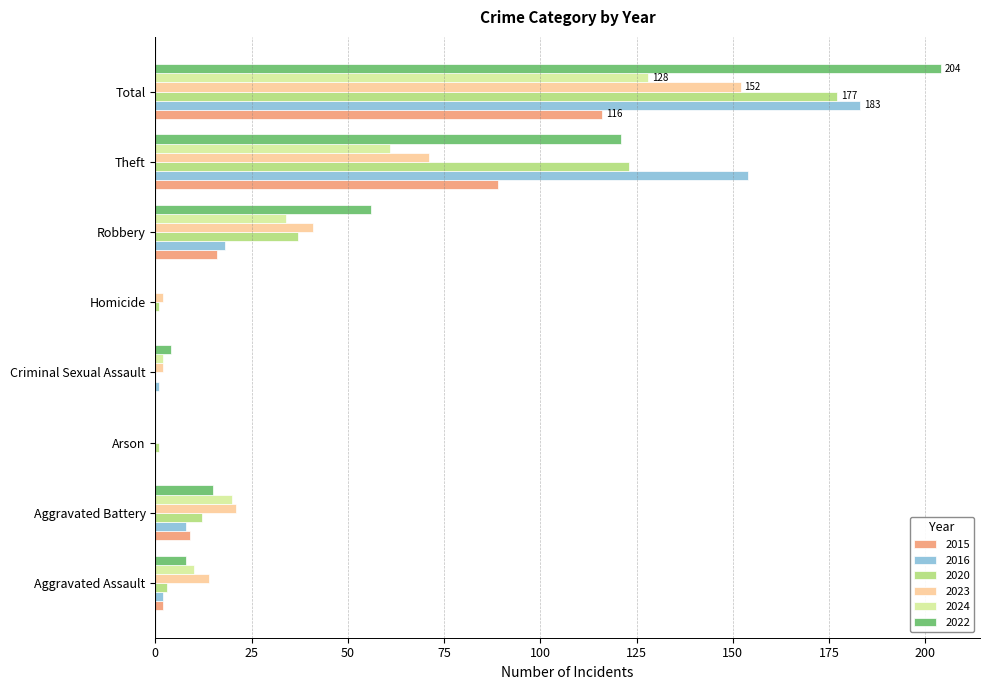

Is the value of 2022 at Total greater than the value of 2024 at Total?

Yes